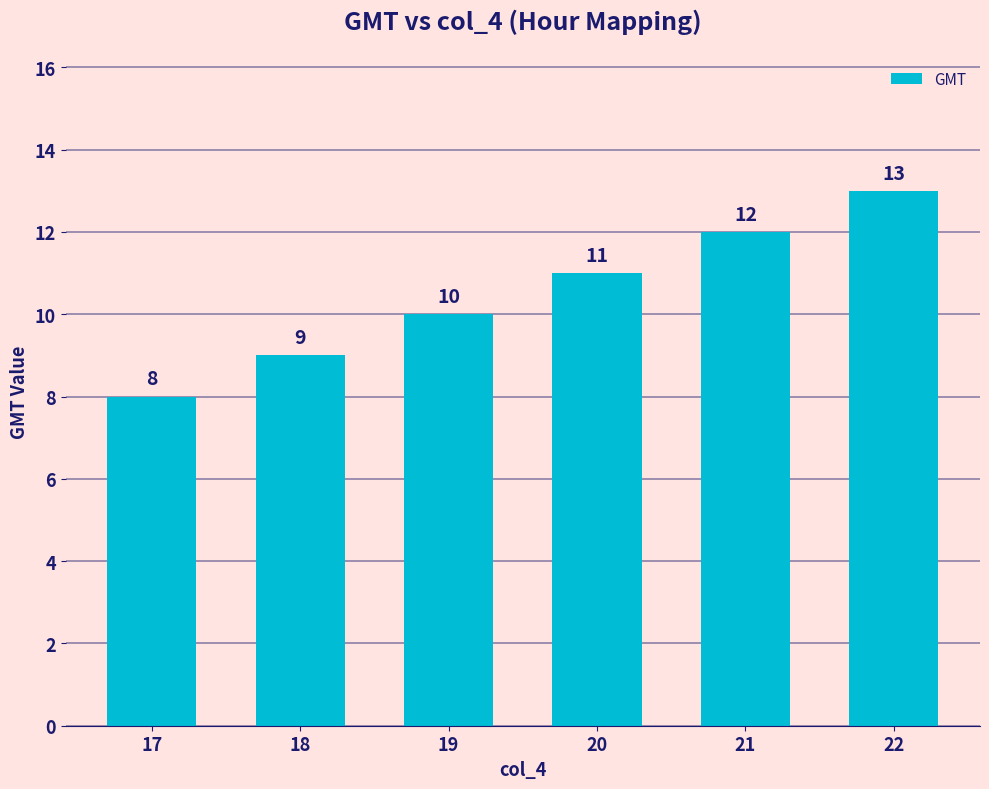

The value at 18 is 15. True or false?

False